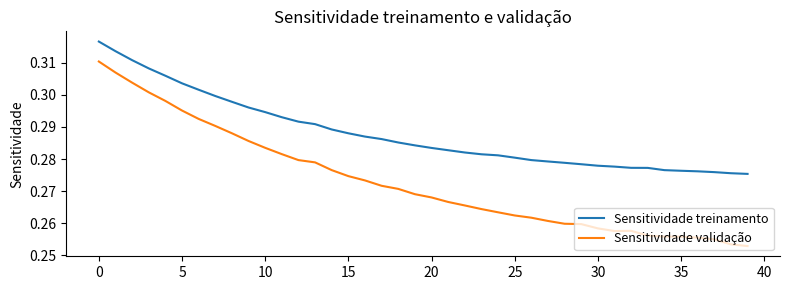

What are all the series names shown in the legend?

Sensitividade treinamento, Sensitividade validação